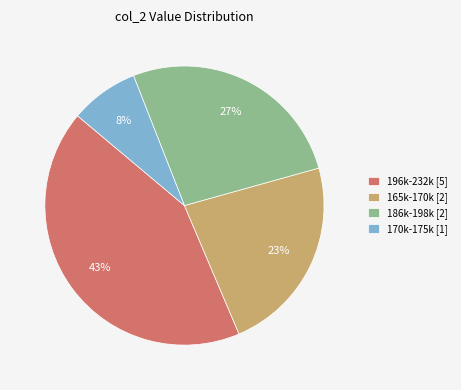

What percentage is the 170k-175k [1] slice, to the nearest percent?

8%